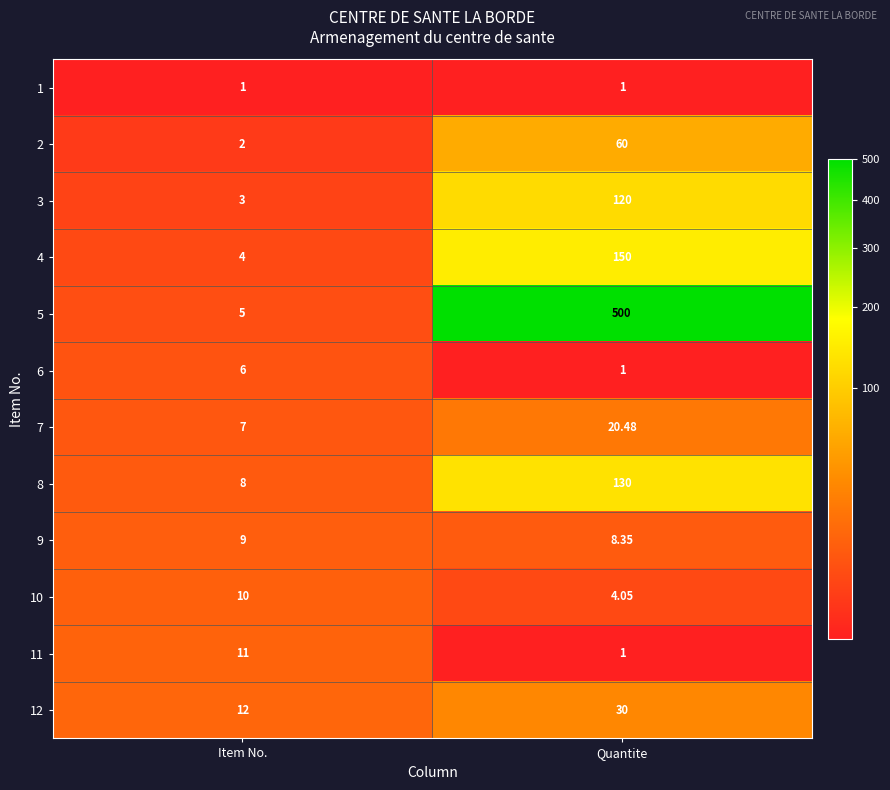

At which category is the sum across all series the highest?

Quantite